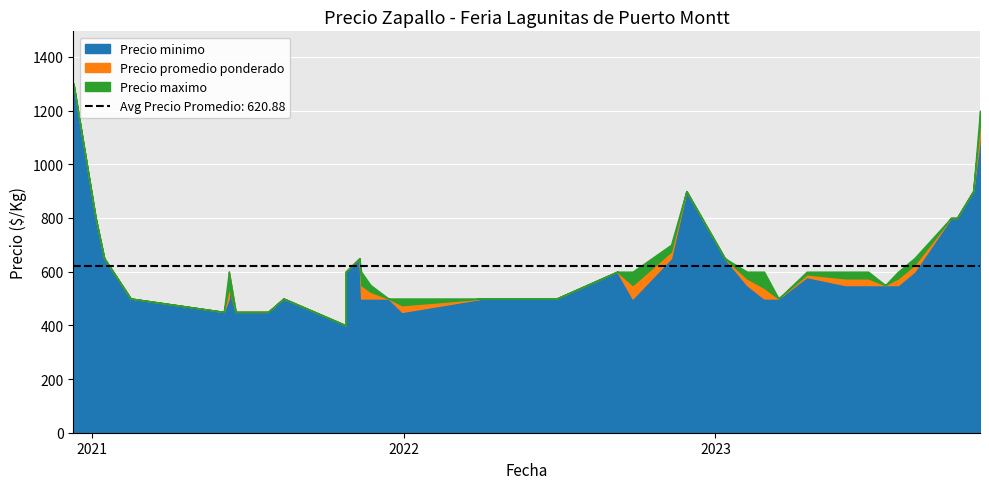

The Precio promedio ponderado series shows 89 at 35. True or false?

False